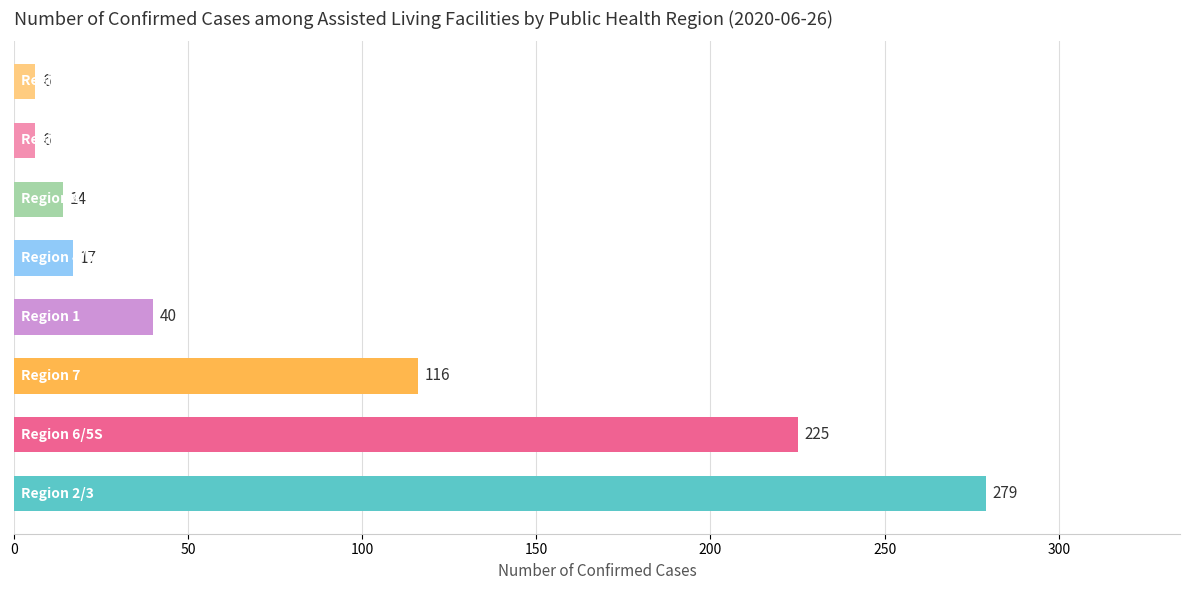

What is the difference between the maximum and second lowest values?

273